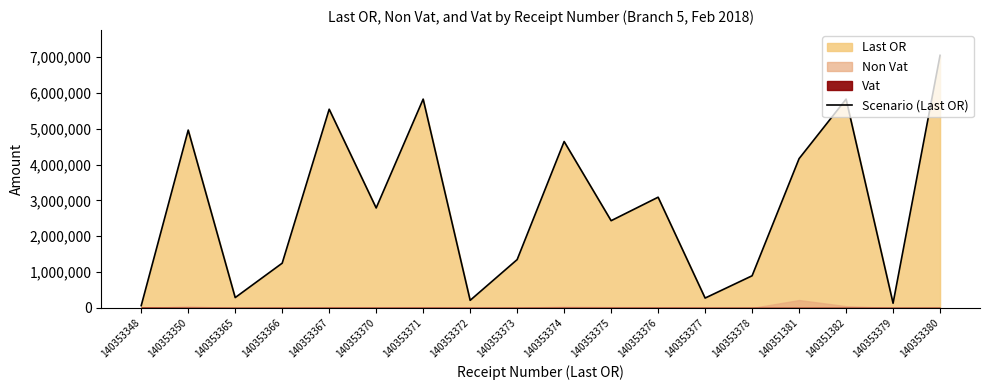

Reading left to right, transcribe all the data shown in this chart.

140353348=66427.0	140353350=4962746.4	140353365=290430.4	140353366=1250330.0	140353367=5544748.1	140353370=2790168.3	140353371=5826752.8	140353372=214024.6	140353373=1350157.8	140353374=4644371.3	140353375=2435122.2	140353376=3090451.5	140353377=276967.5	140353378=898782.2	140351381=4166744.1	140351382=5827166.4	140353379=132968.5	140353380=7047653.3